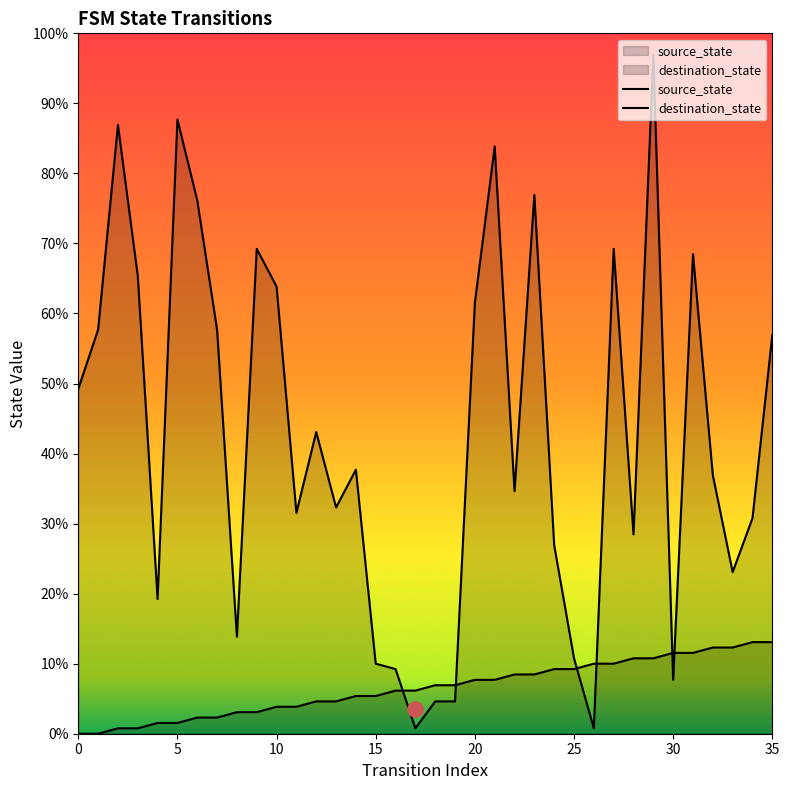

Which series has the largest Y range (max minus min)?

destination_state